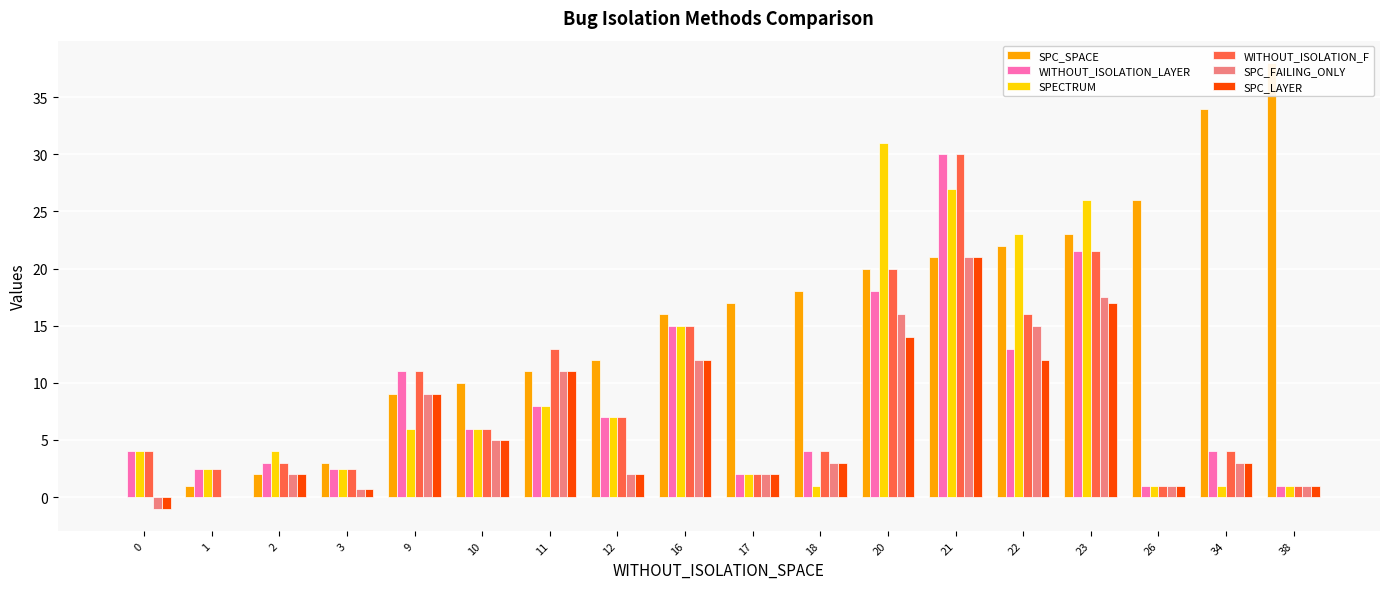

Between 9 and 0, which is larger?

9